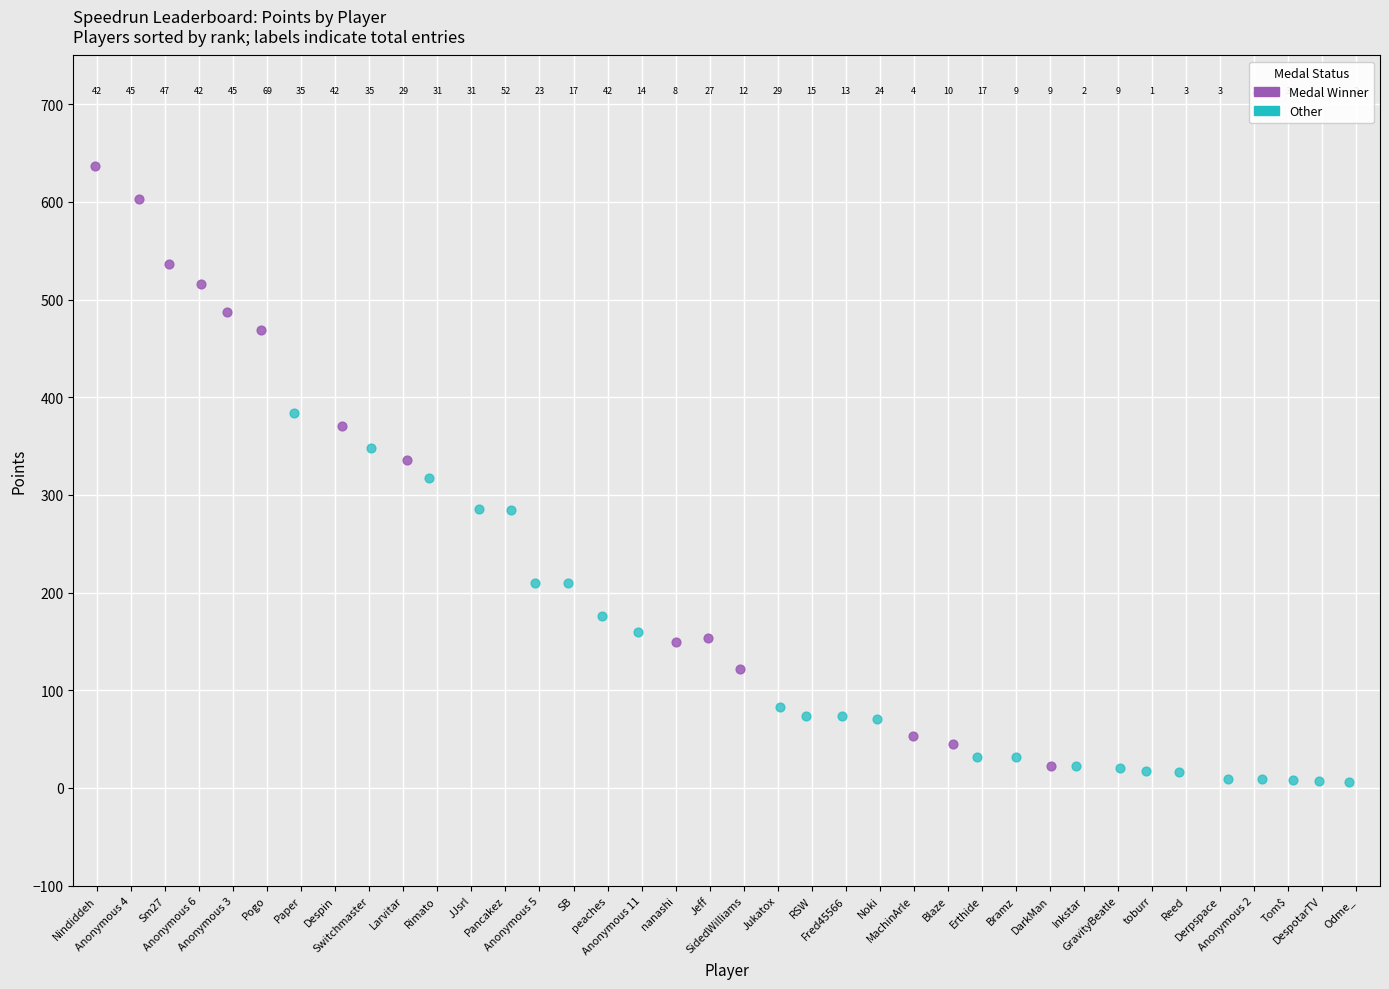

Which series reaches the minimum Y coordinate?

Other